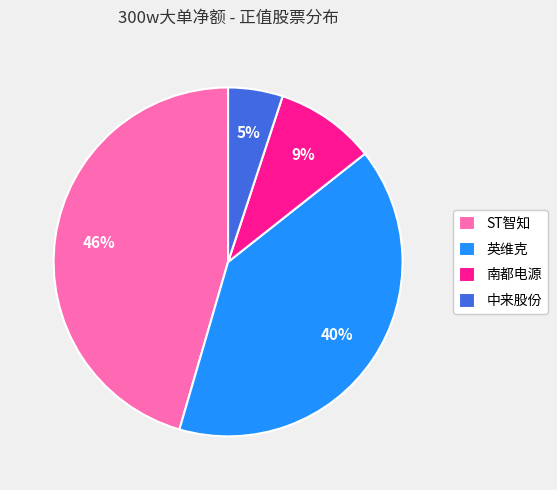

The 南都电源 slice represents 24% of the pie. True or false?

False